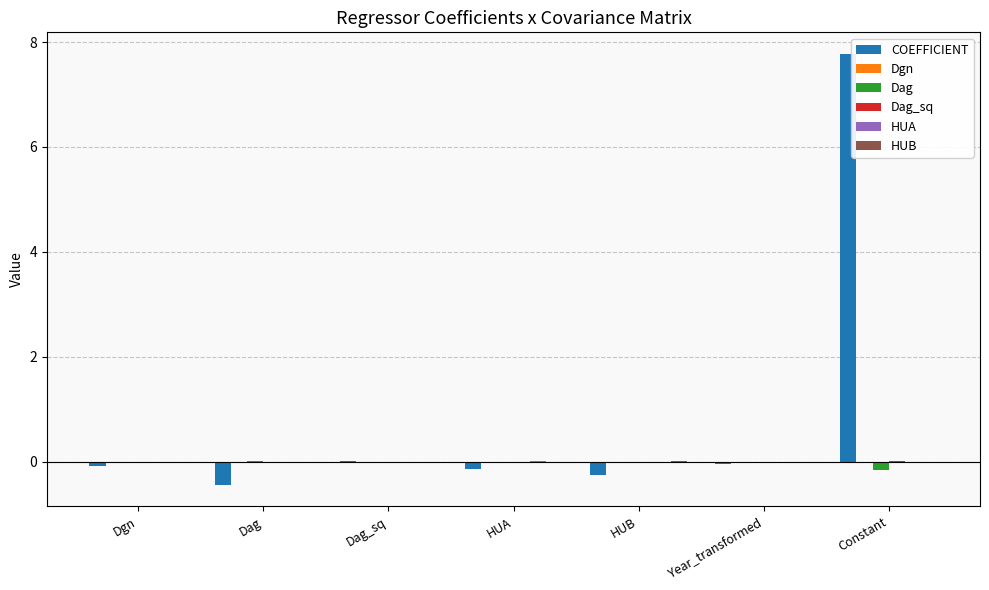

What is the sum of all COEFFICIENT values?

6.8